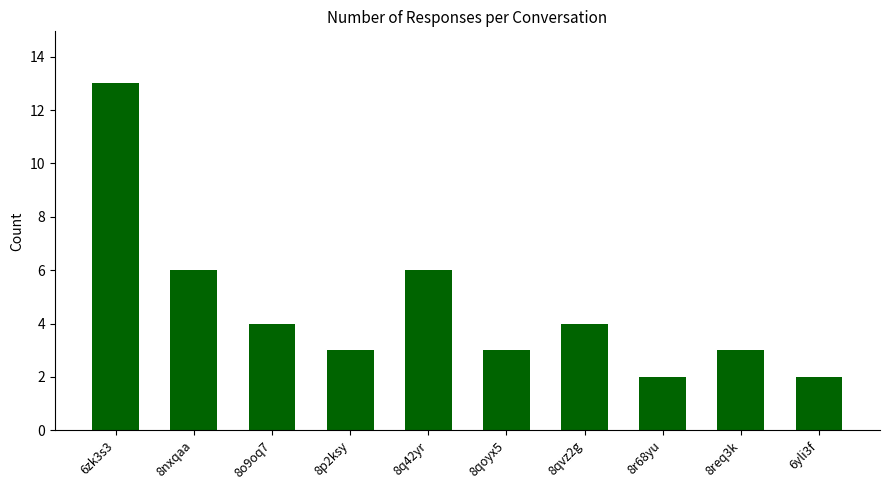

True or false: the data shows 4 at 8nxqaa.

False